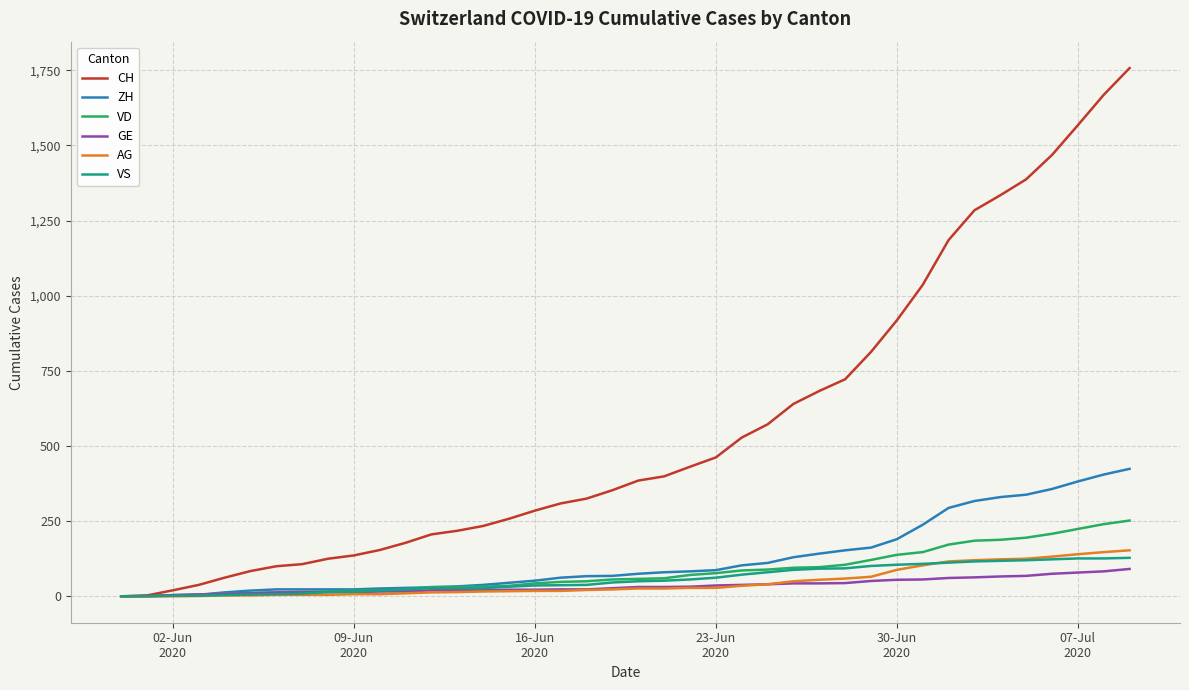

Does the chart have visible grid lines?

Yes